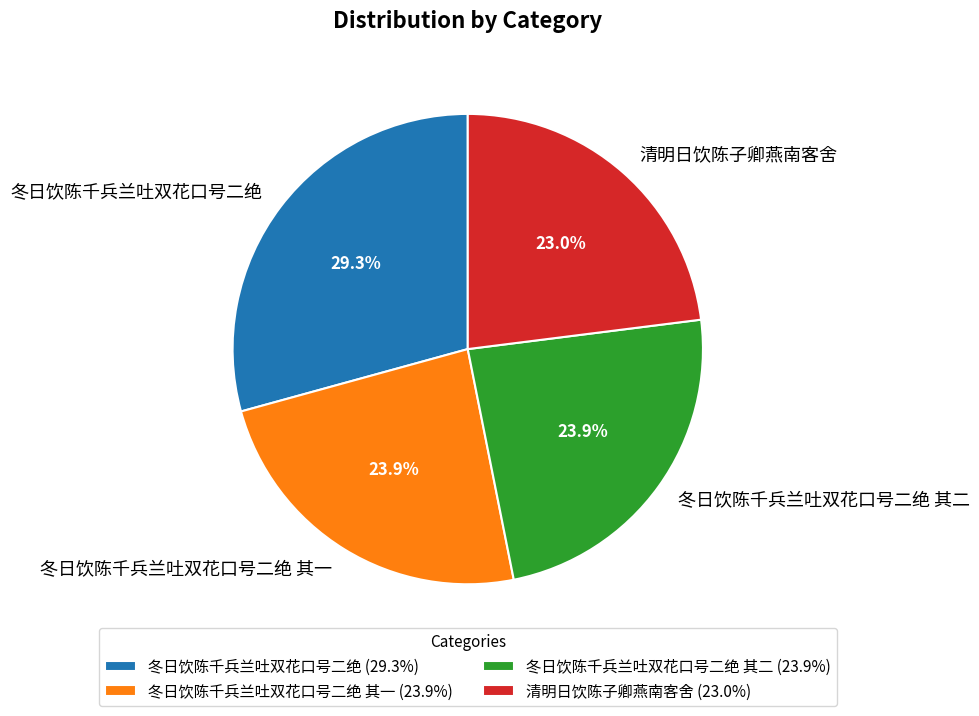

To the nearest percent, what is the difference between the largest and smallest slice percentages?

6%